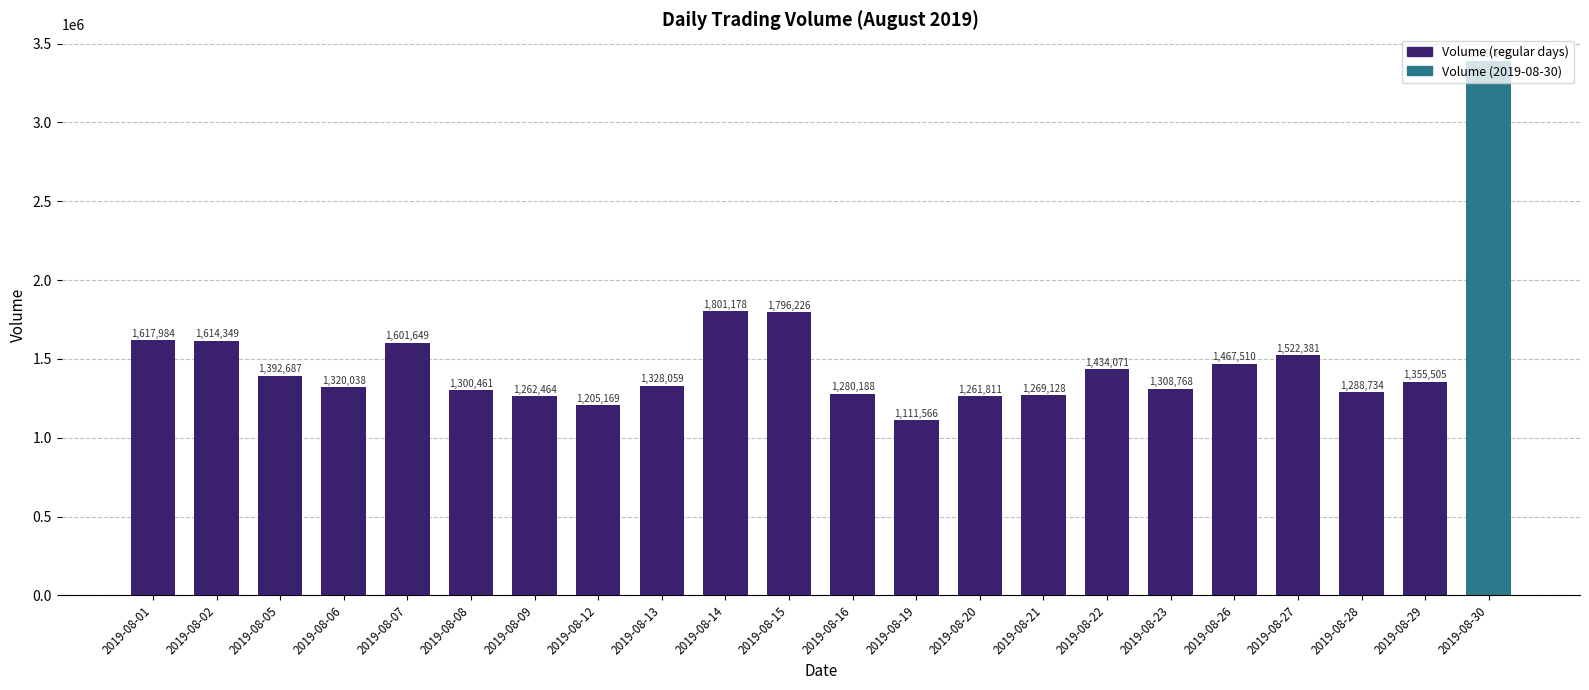

What is the maximum value shown in the chart?

3389146